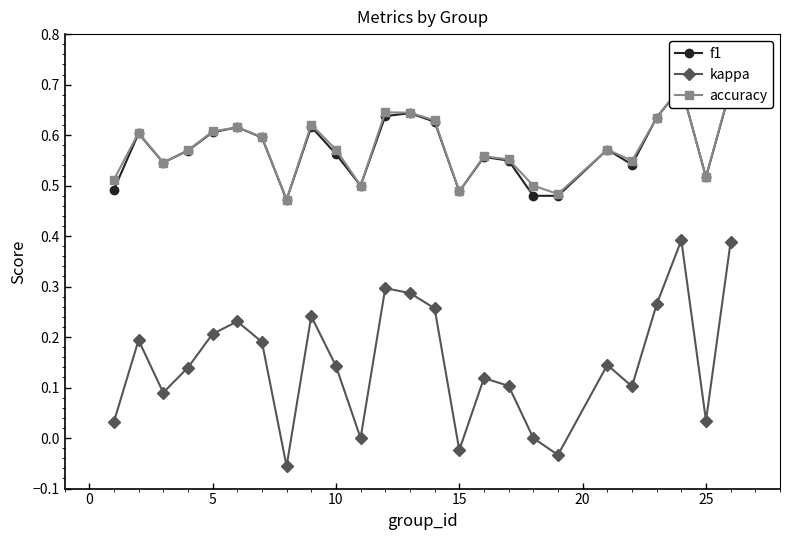

Which series changed the most between 10 and 23?

kappa